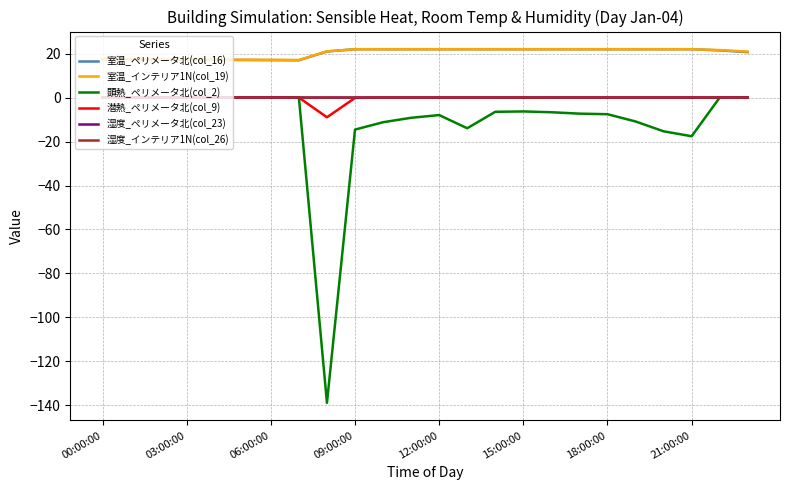

What is the difference between the maximum and minimum values in the 室温_インテリア1N(col_19) series?

4.9